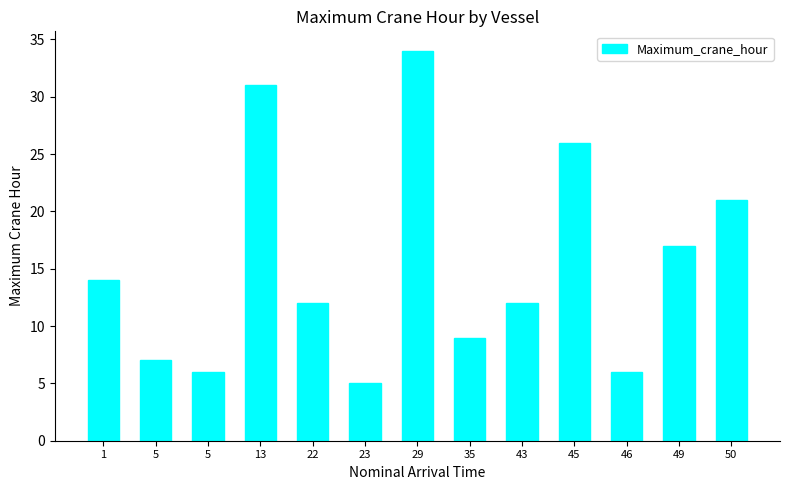

Does the chart contain any negative values?

No